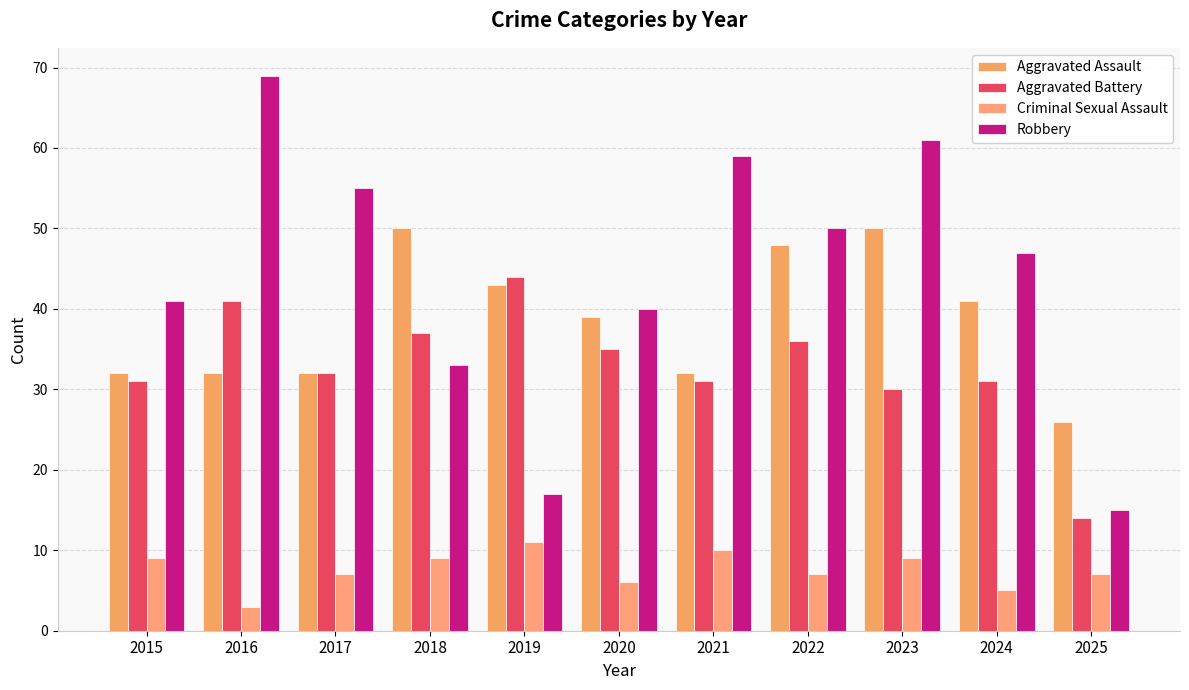

Which series has the largest total across all categories?

Robbery